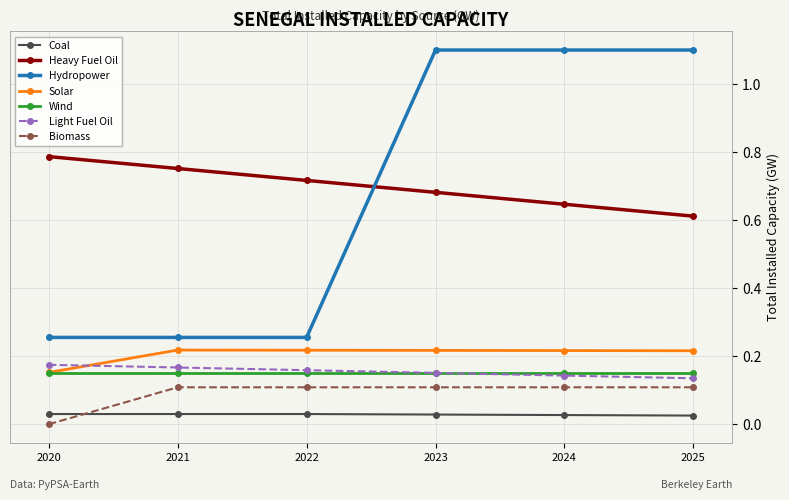

What is the greatest value displayed?

1.1